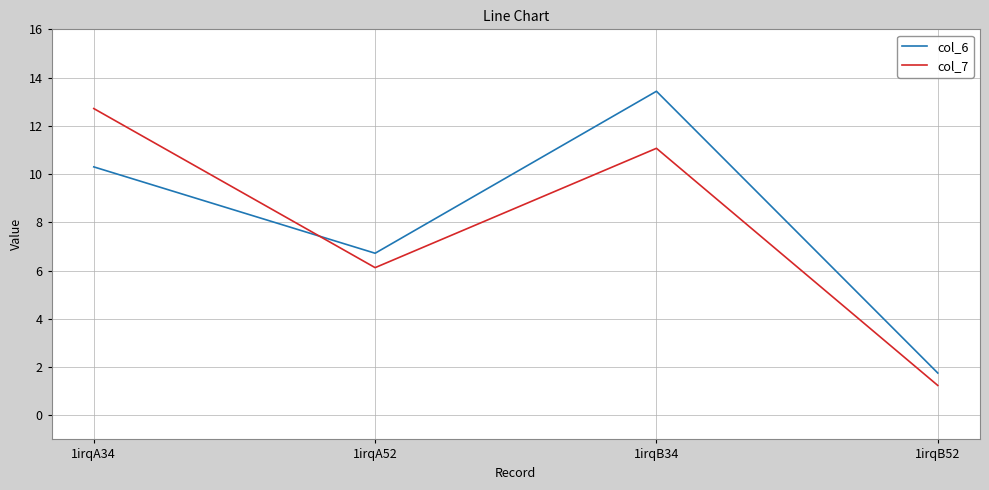

True or false: col_7 has a value of 7.8 at 1irqA34.

False